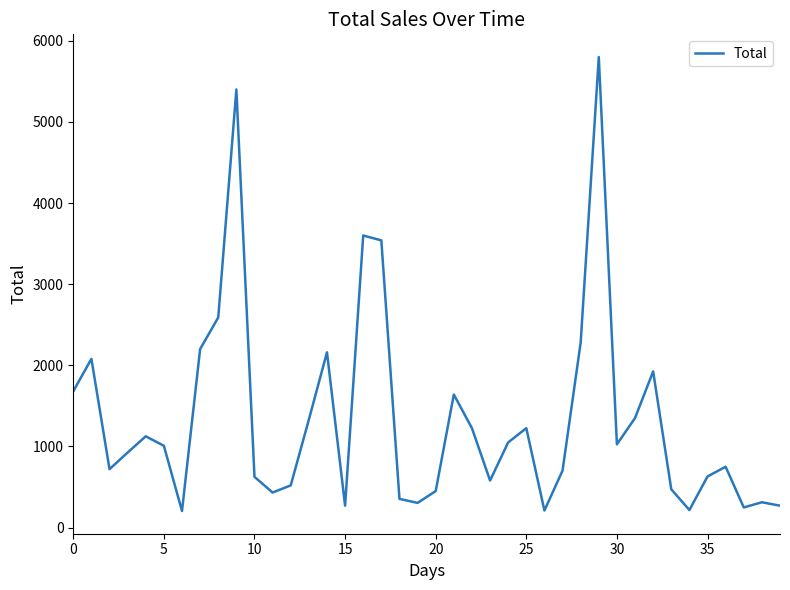

What is the difference between the maximum and minimum values?

5596